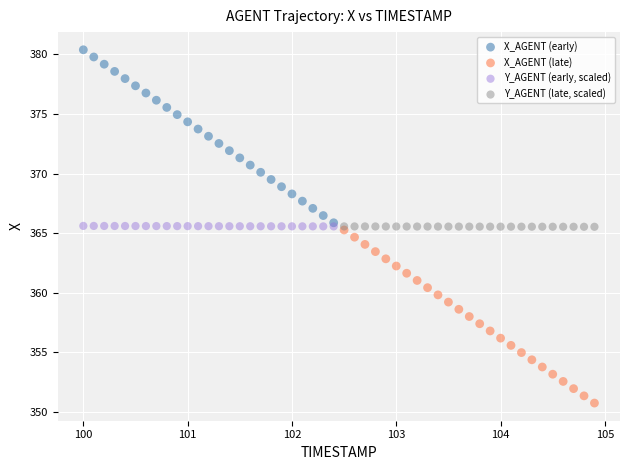

Which series contains the lowest Y value?

X_AGENT (late)